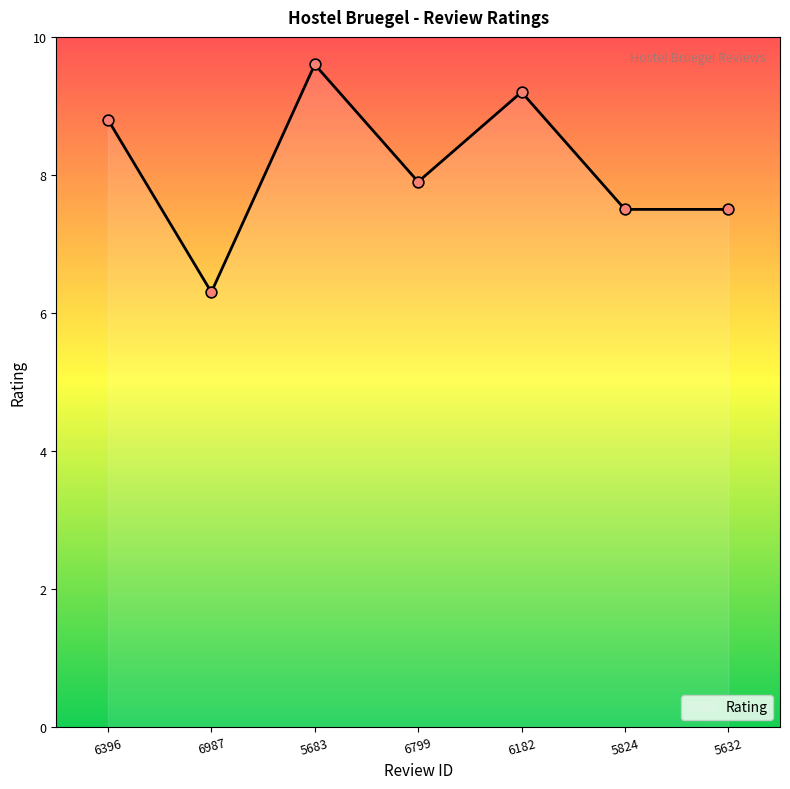

Which has a higher value, 6396 or 6987?

6396